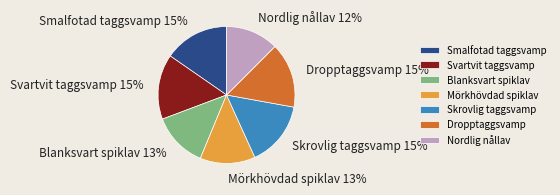

Does Dropptaggsvamp account for over 50% of the chart?

No